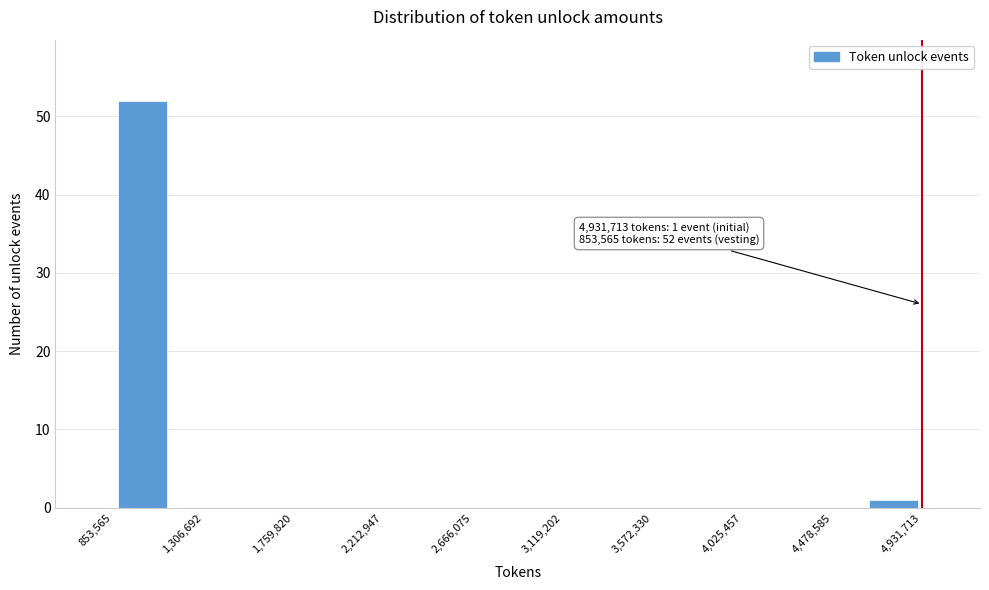

Which range on the x-axis has the tallest bar?

850000 to 1150000